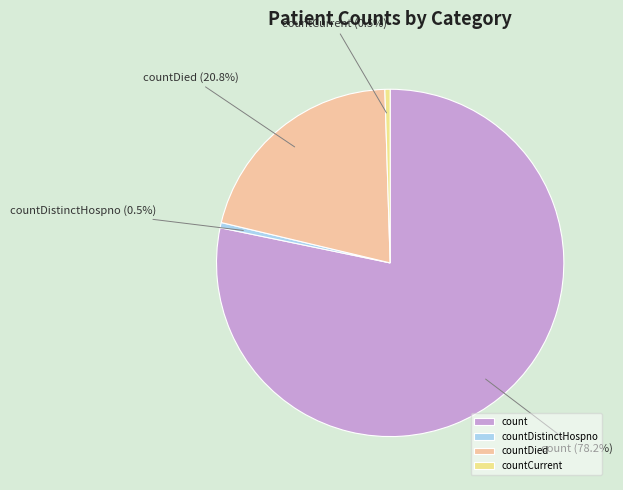

To the nearest percent, what is the difference between the largest and smallest slice percentages?

78%